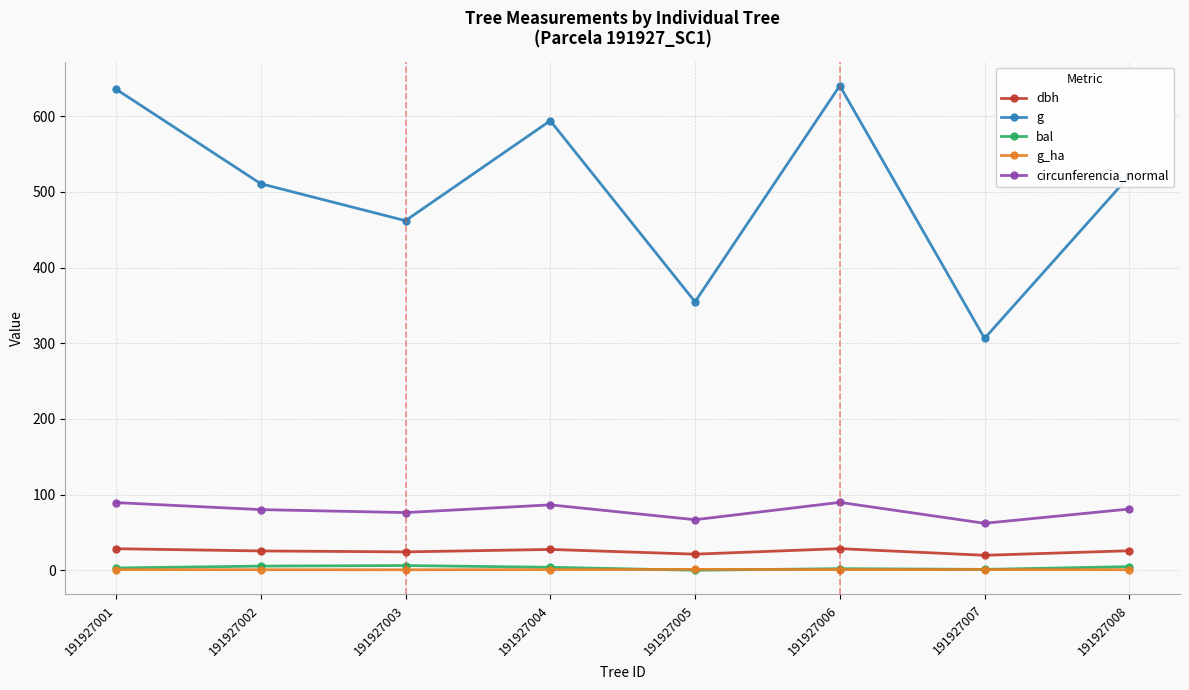

How many distinct data groups are displayed?

5